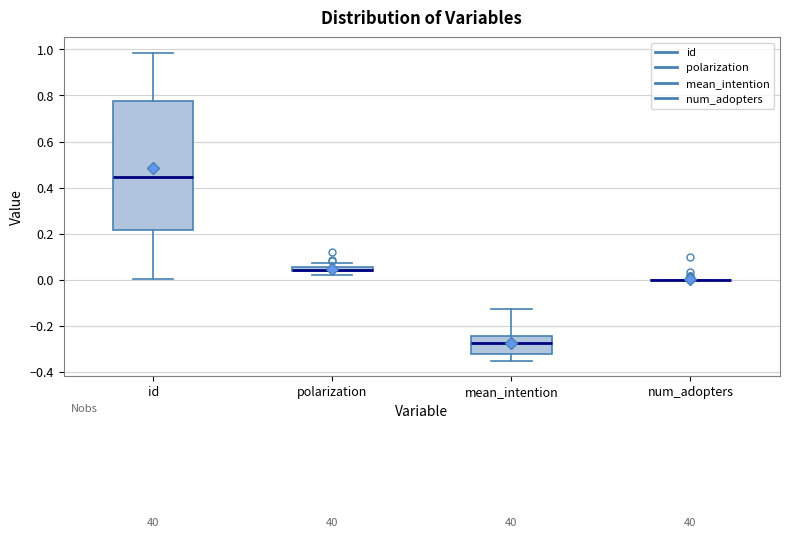

Comparing the boxes themselves (not the whiskers), which one is the tallest?

id